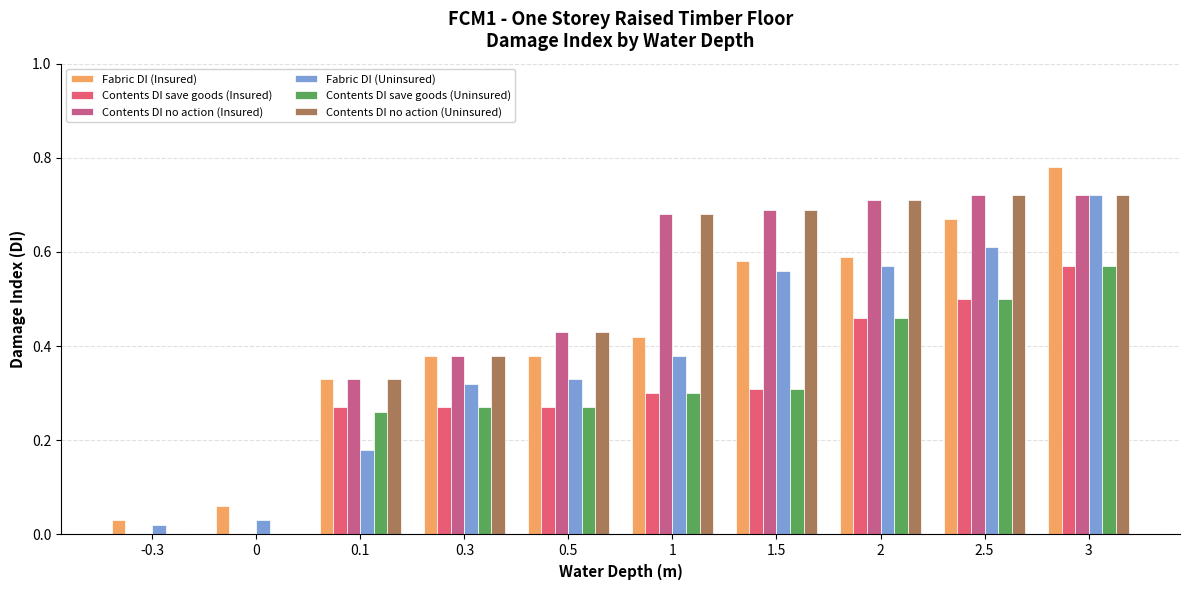

What are all the series names shown in the legend?

Fabric DI (Insured), Contents DI save goods (Insured), Contents DI no action (Insured), Fabric DI (Uninsured), Contents DI save goods (Uninsured), Contents DI no action (Uninsured)